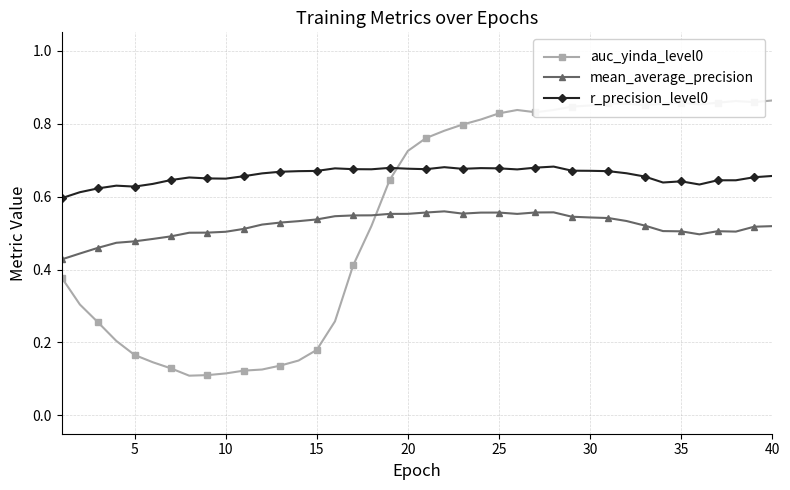

Which series has the widest spread of values?

auc_yinda_level0